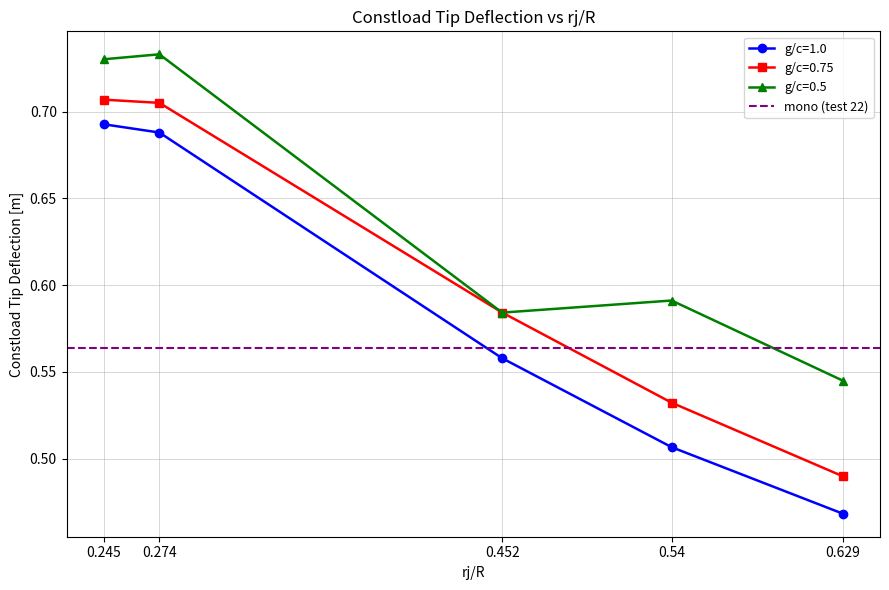

Between 0.274 and 0.54, which is larger?

0.274